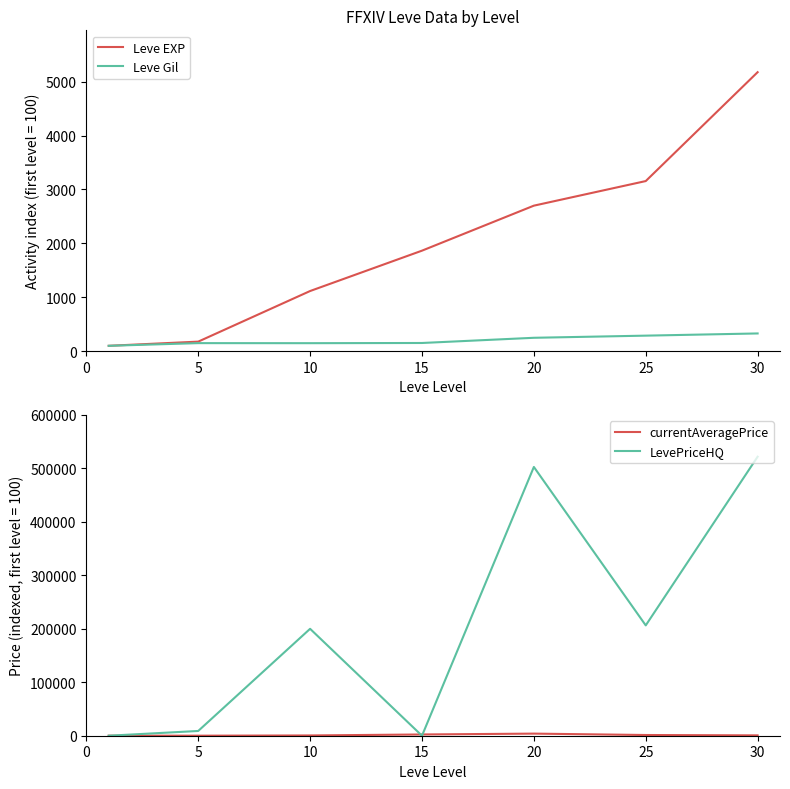

What is the highest value of the Leve Gil series?

329.2